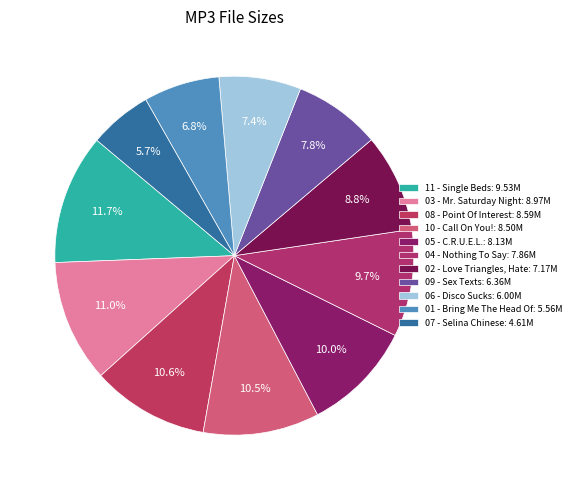

To the nearest percent, what is the difference between the largest and smallest slice percentages?

6%